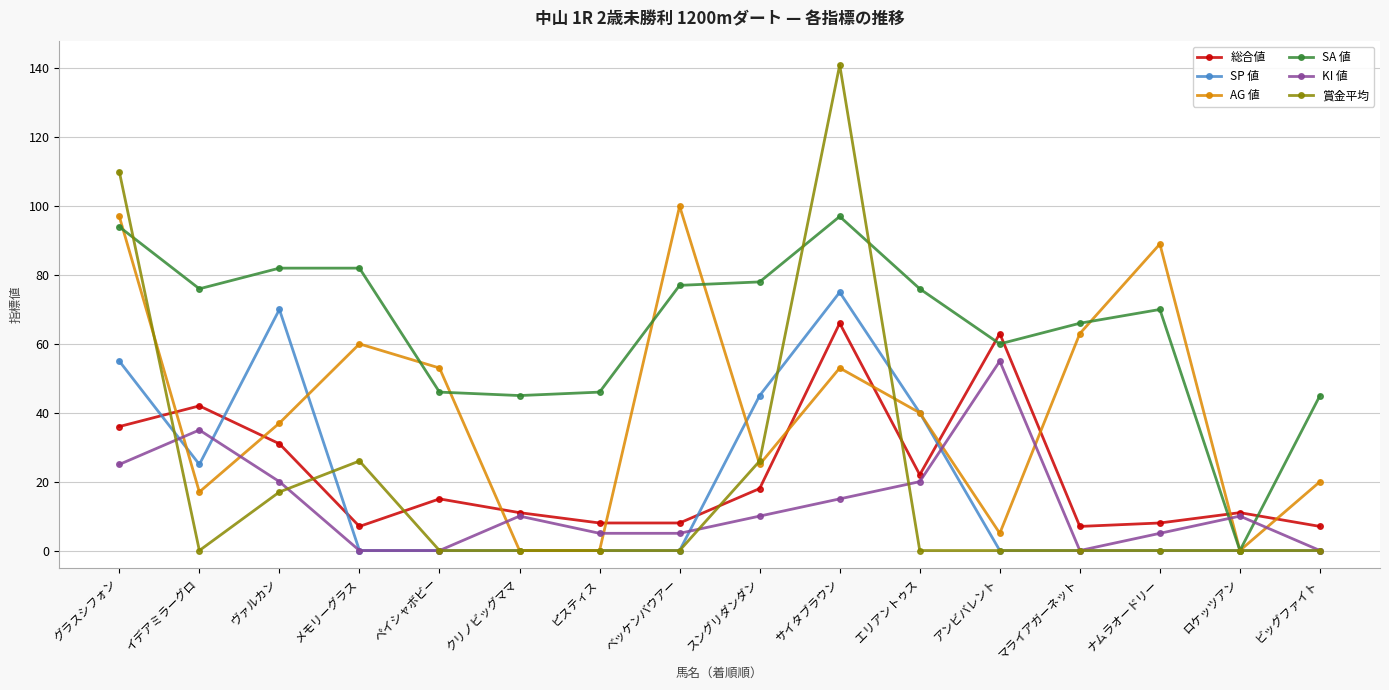

Reading left to right, transcribe all the data shown in this chart.

総合値: 36	42	31	7	15	11	8	8	18	66	22	63	7	8	11	7
SP 値: 55	25	70	0	0	0	0	0	45	75	40	0	0	0	0	0
AG 値: 97	17	37	60	53	0	0	100	25	53	40	5	63	89	0	20
SA 値: 94	76	82	82	46	45	46	77	78	97	76	60	66	70	0	45
KI 値: 25	35	20	0	0	10	5	5	10	15	20	55	0	5	10	0
賞金平均: 110	0	17	26	0	0	0	0	26	141	0	0	0	0	0	0